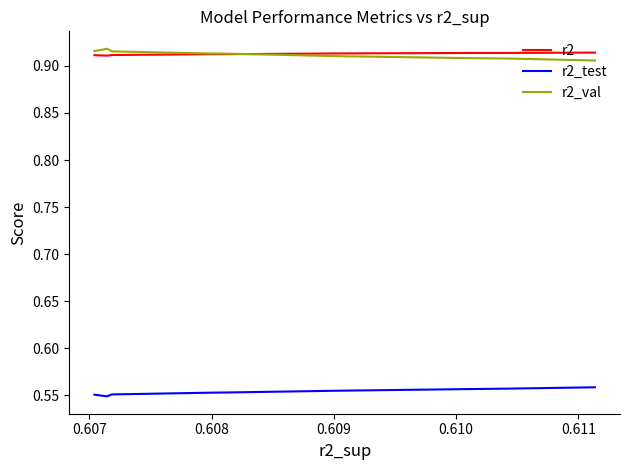

At how many categories does at least one series exceed 0?

10